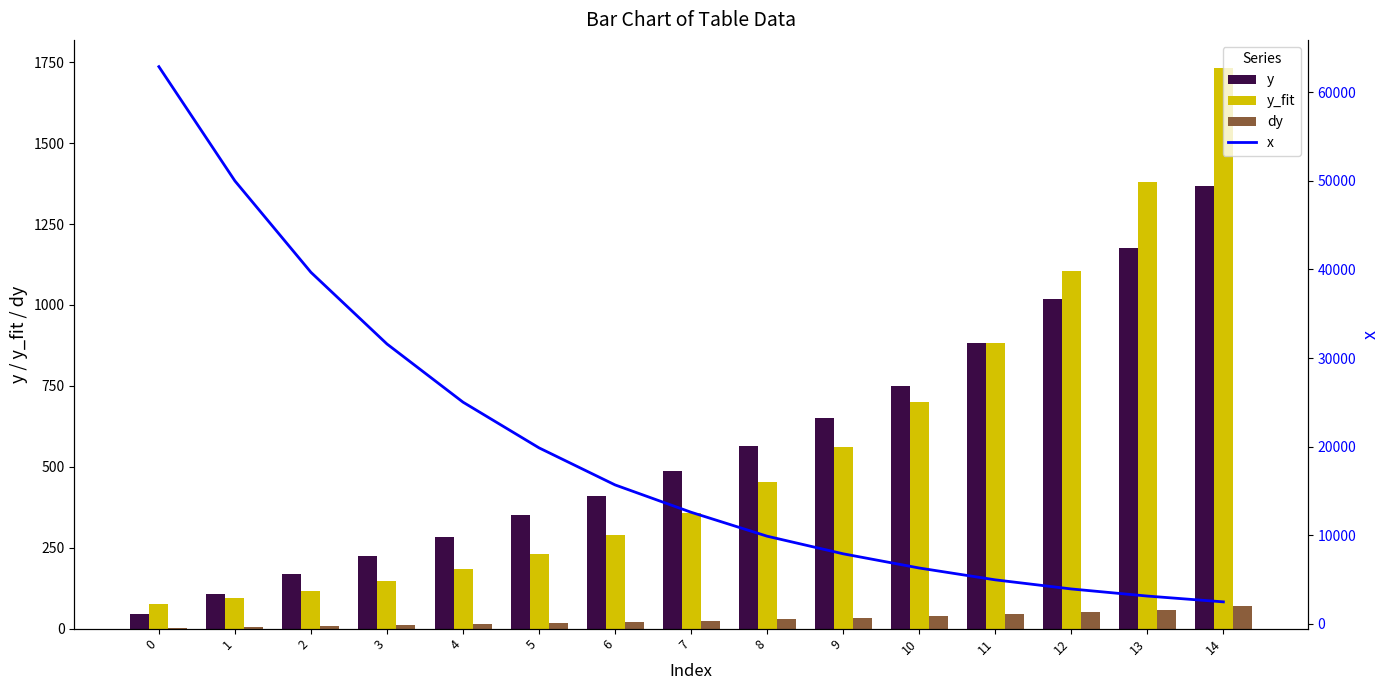

At which label is dy closest to 35?

9